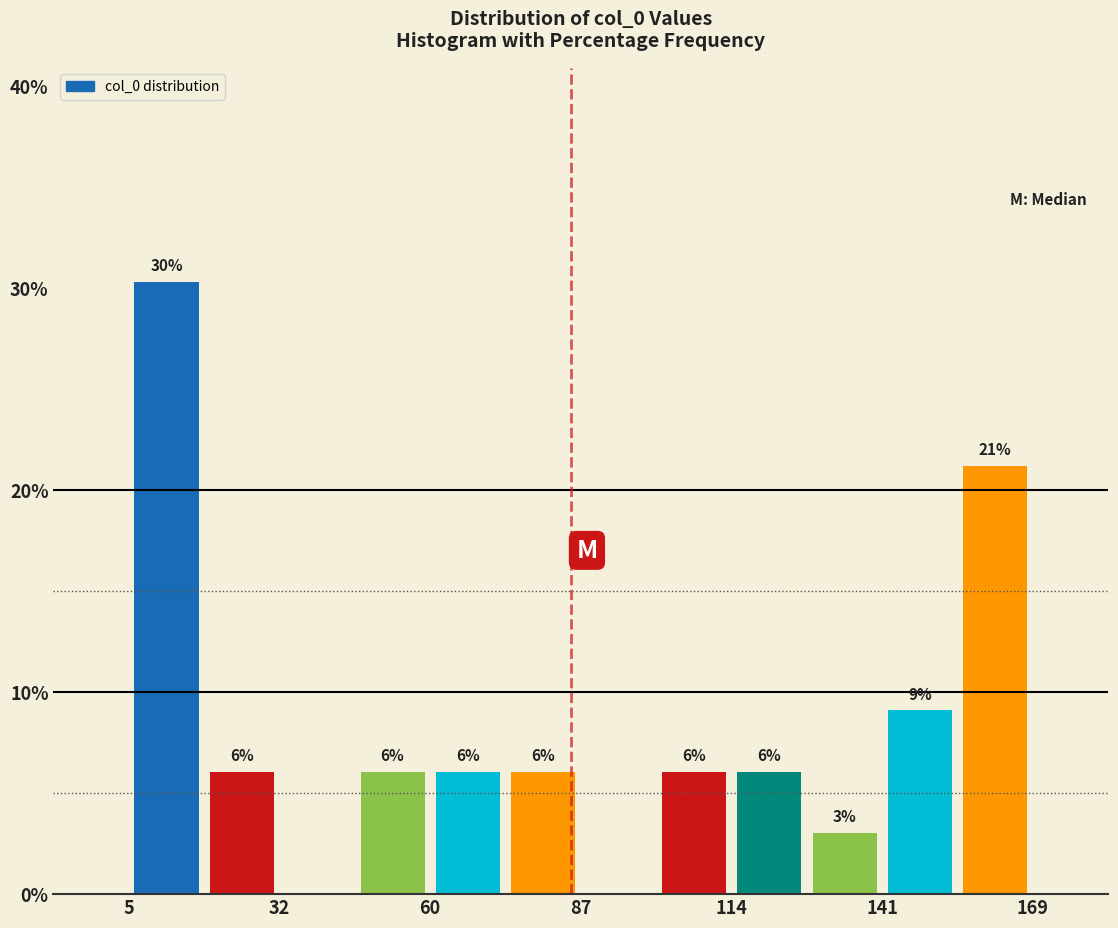

Around what value on the x-axis is the tallest bar? Give the approximate position of its centre, as read against the axis.

10